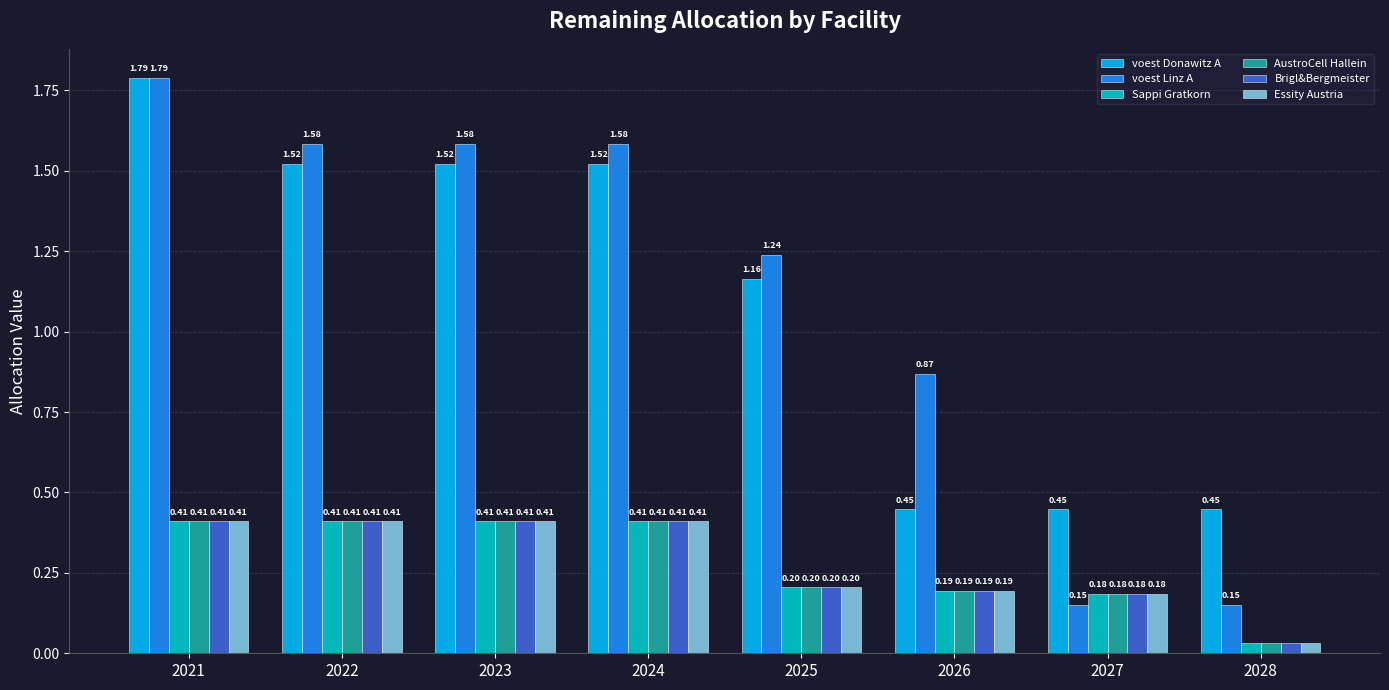

Is the value of Sappi Gratkorn at 2022 greater than the value of Essity Austria at 2027?

Yes